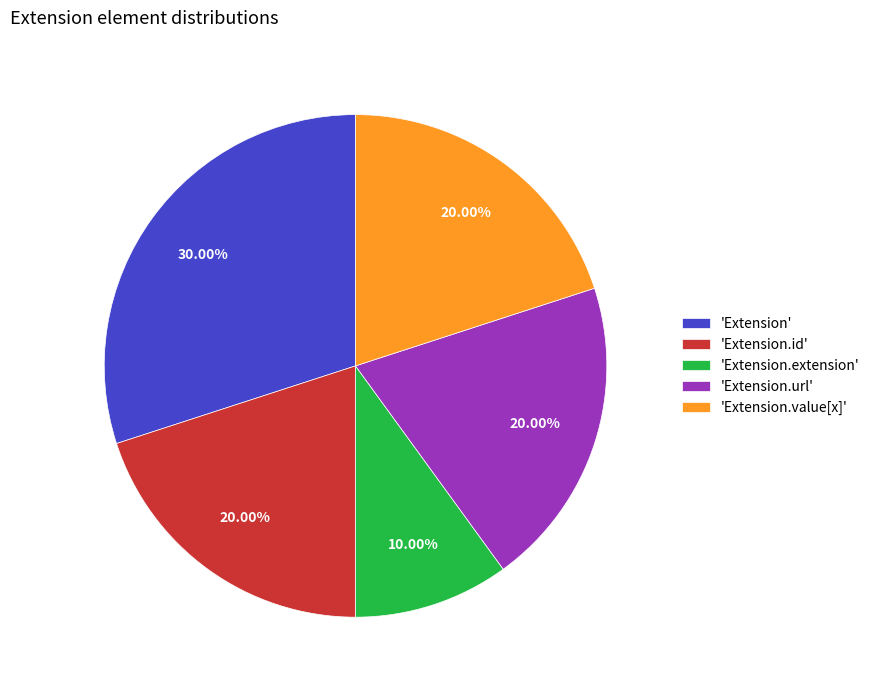

Is there a majority slice in this chart?

No